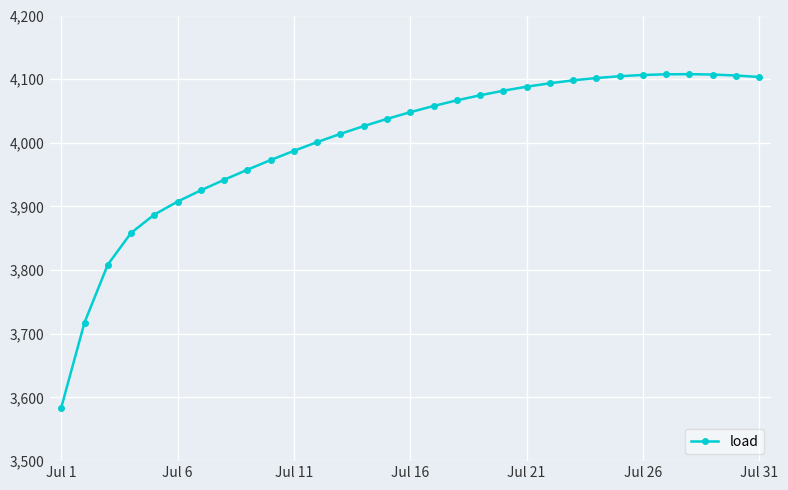

How many values are below 4048?

15